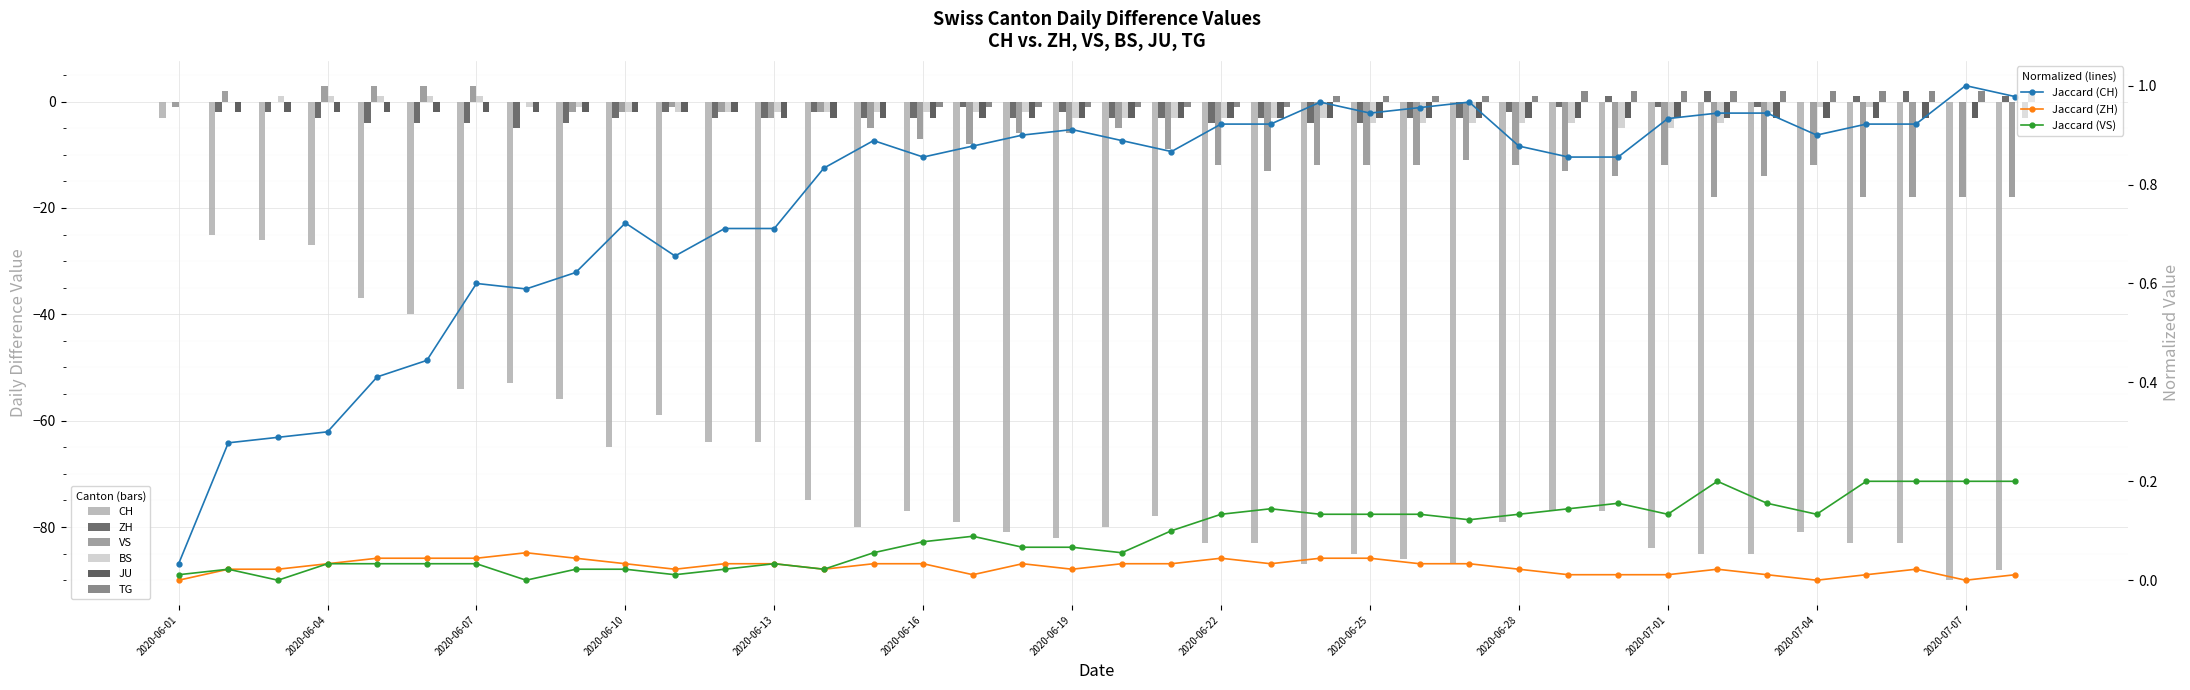

What is the spread (max minus min) of values at 2020-07-06?

85